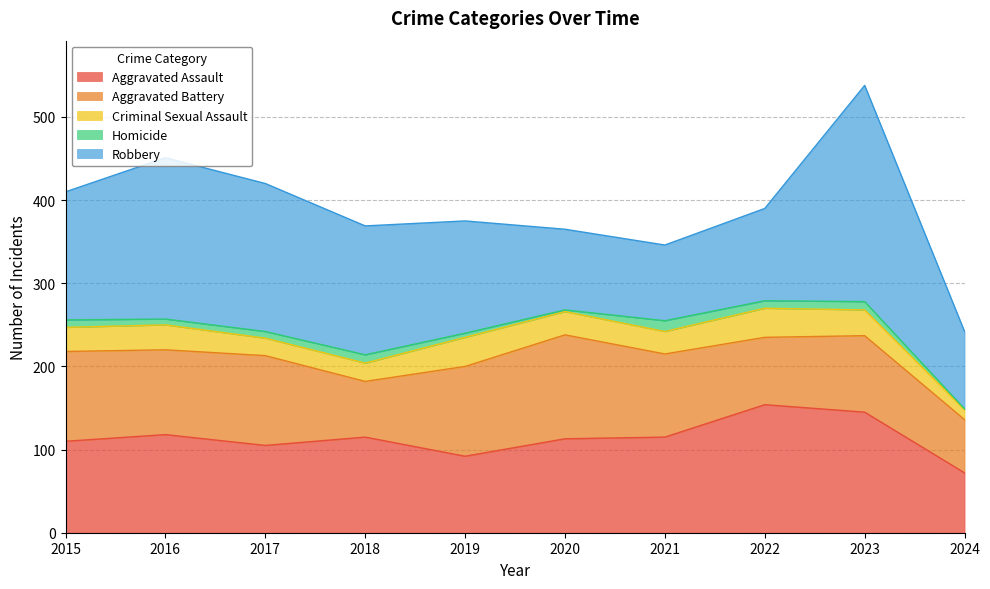

Does the chart have visible grid lines?

Yes